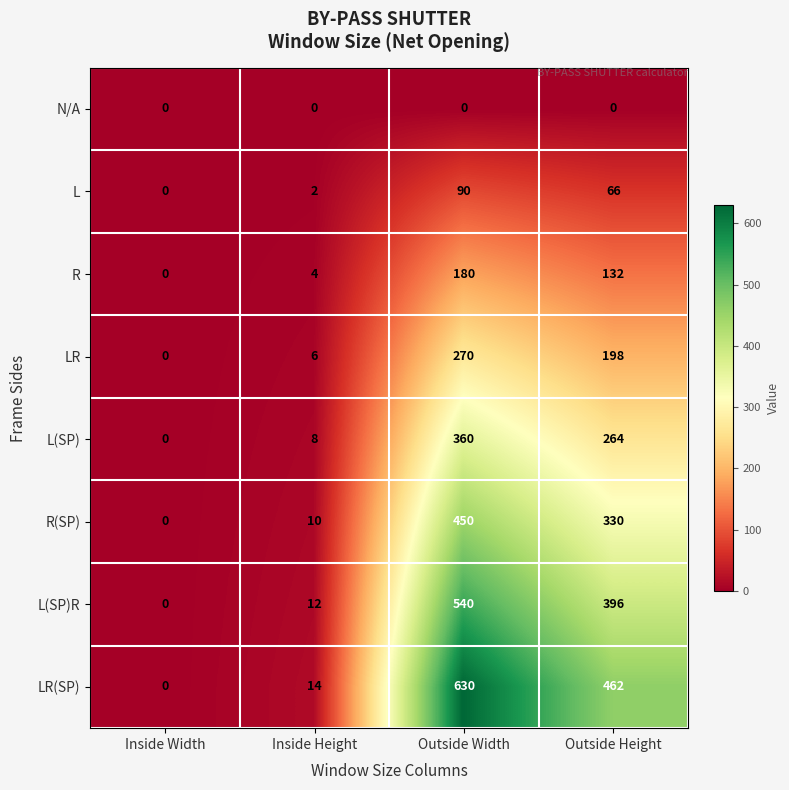

At which label is L(SP)R closest to 270?

Outside Height